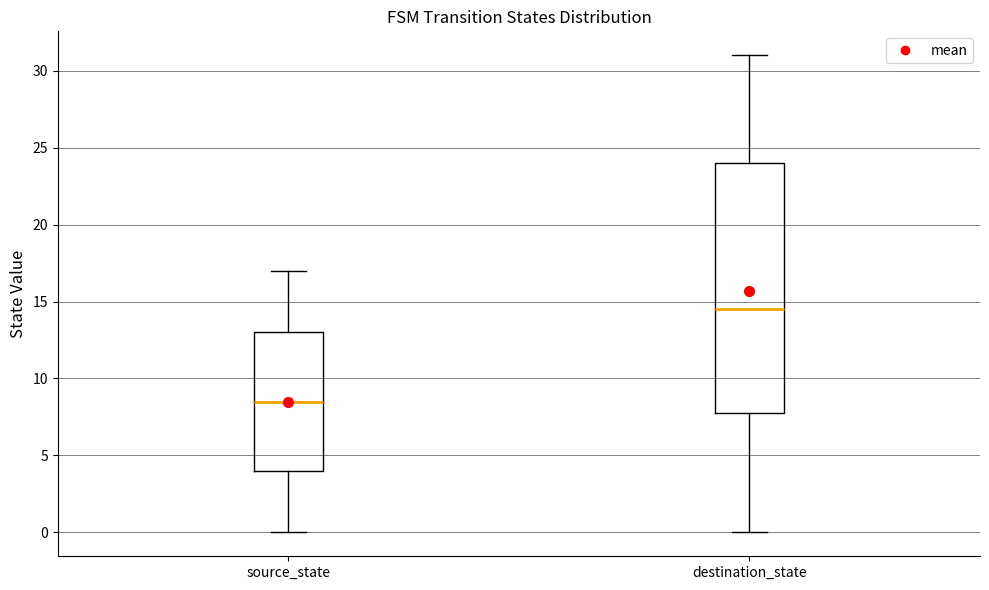

Reading left to right, read every box against the y-axis: the position of its median line, the range the box covers, and the ends of its whiskers. The values are not printed on the chart, so give them approximately, as read against the axis.

source_state: median 8.5, box 4.0 to 13.0, whiskers 0.0 to 17.0
destination_state: median 14.5, box 8.0 to 24.0, whiskers 0.0 to 31.0